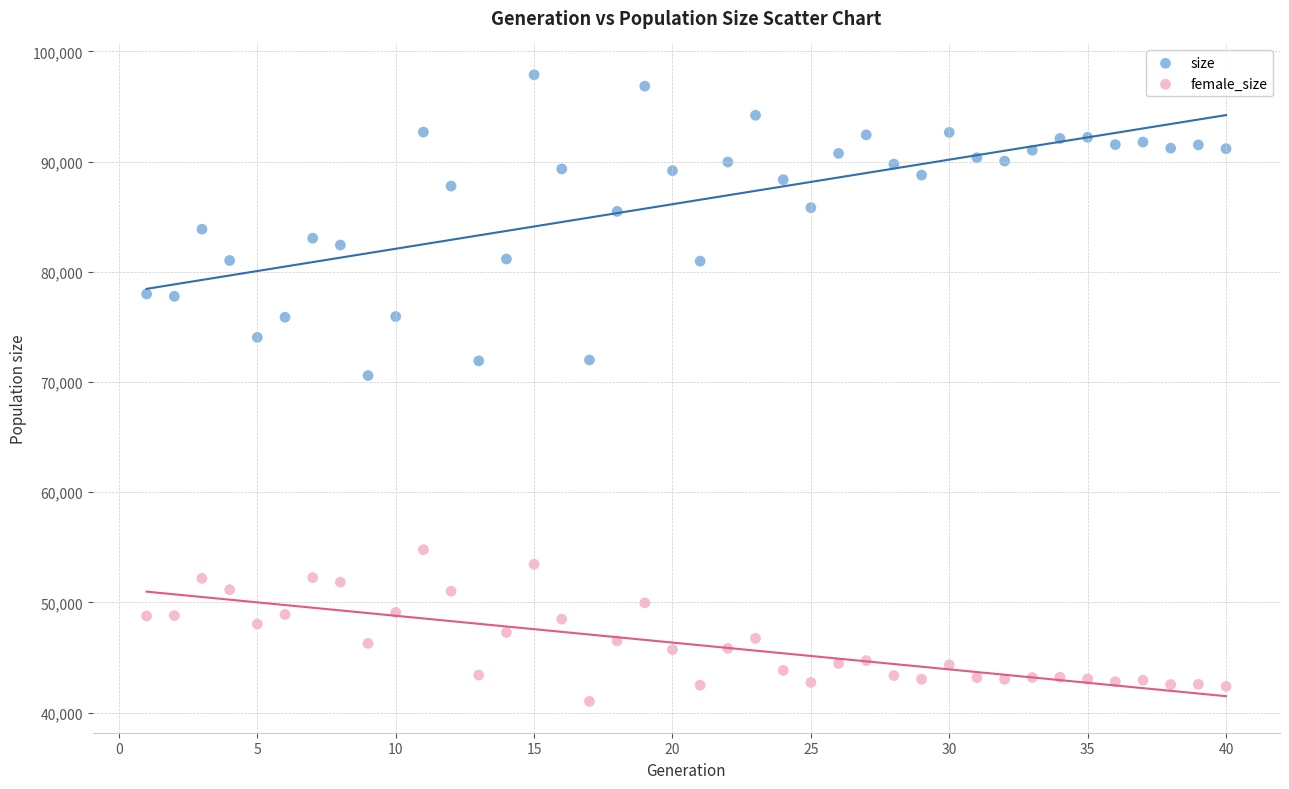

What are all the series names shown in the legend?

size, female_size